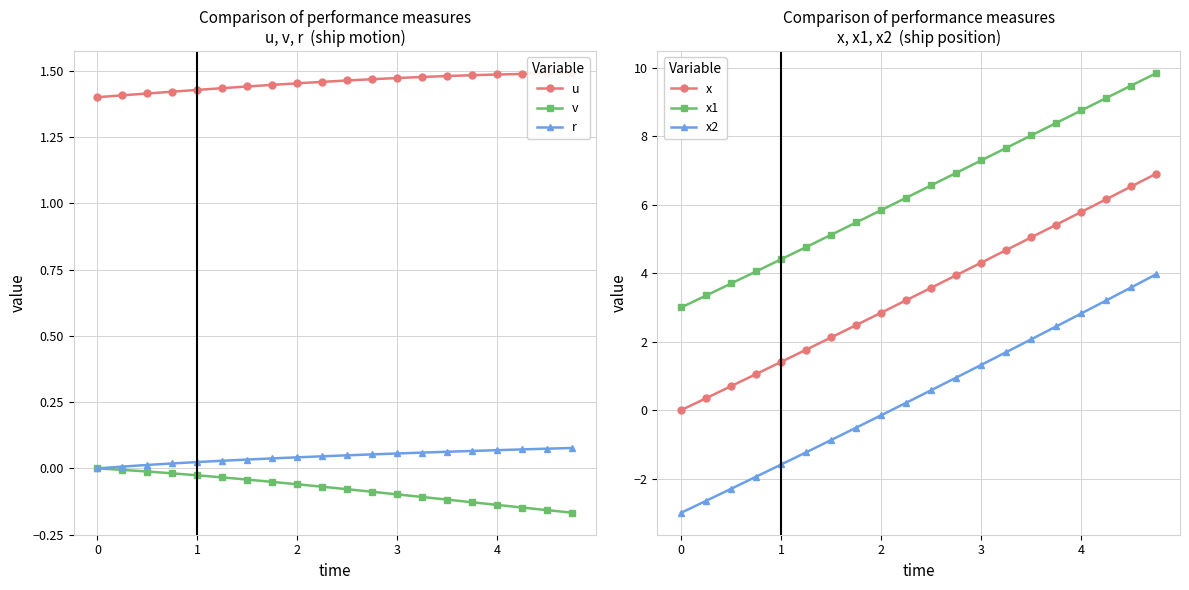

What is the maximum value for x1?

9.8